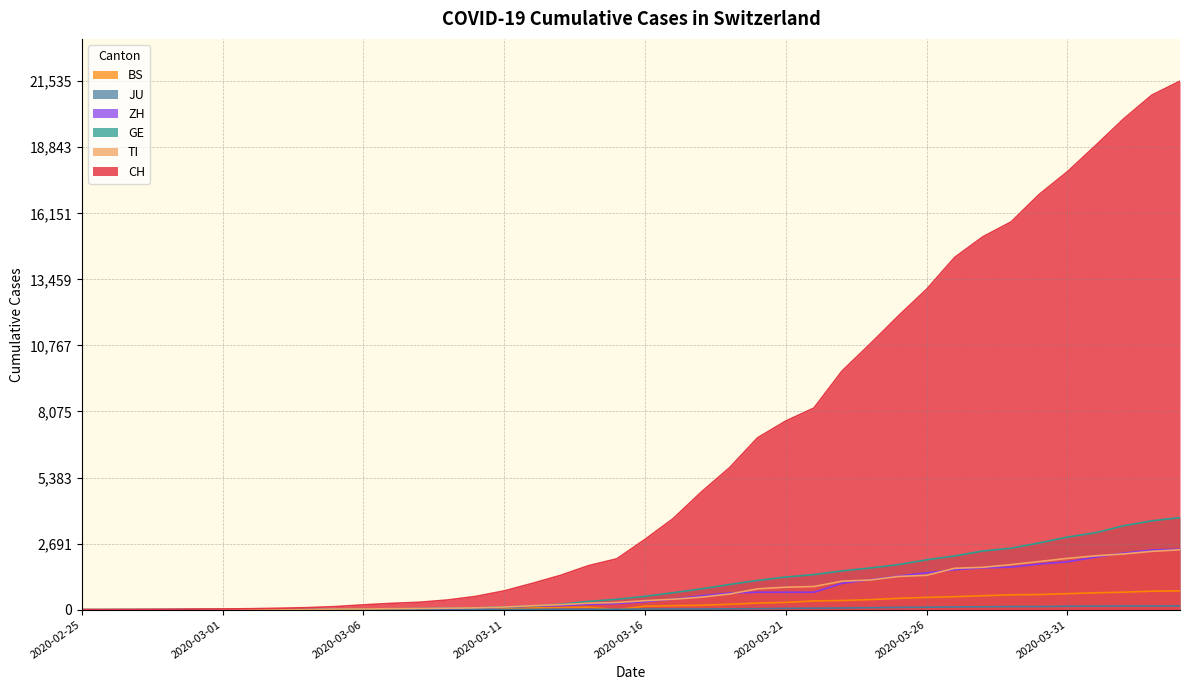

Which series ends up on top after the final intersection of ZH and TI?

ZH